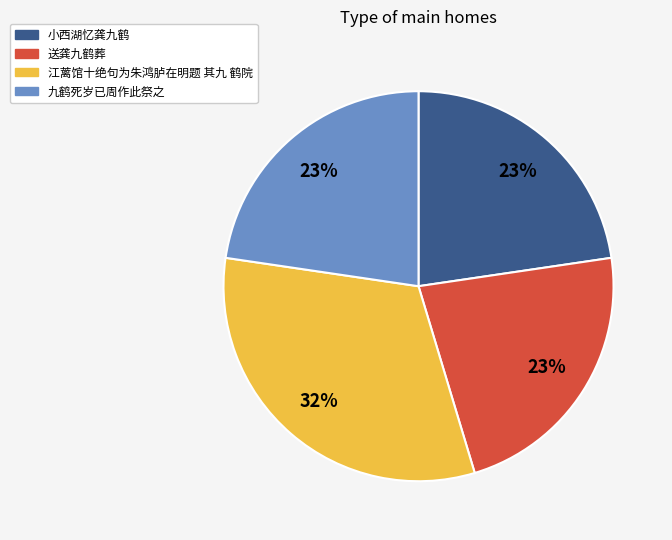

Which category has the biggest portion of the pie?

江蓠馆十绝句为朱鸿胪在明题 其九 鹤院